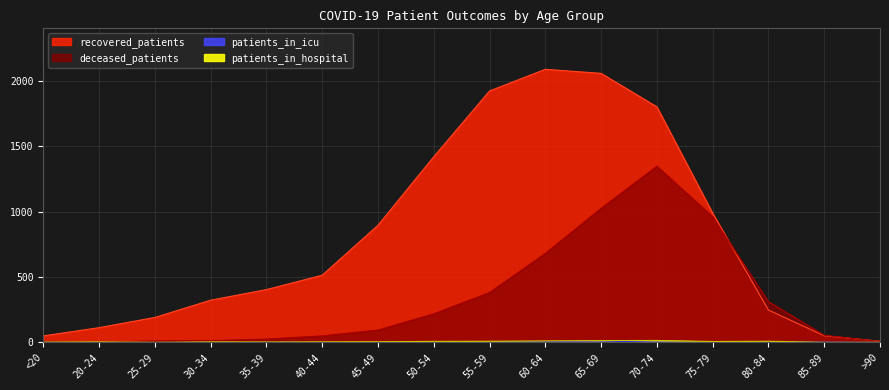

How many lines are shown in the chart?

4